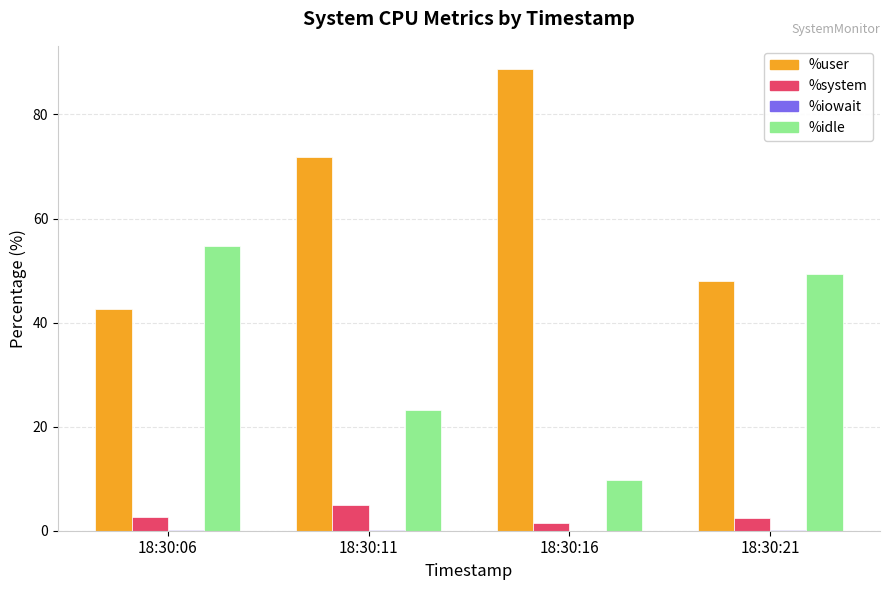

Which series has the largest total across all categories?

%user